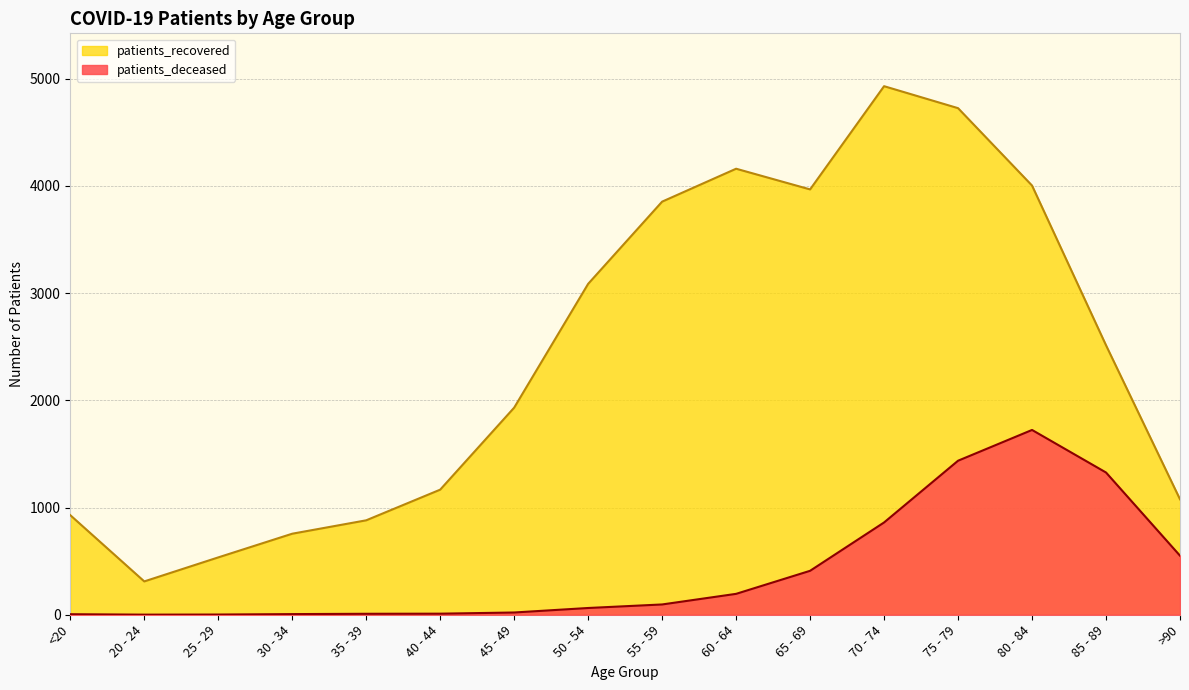

What are all the series names shown in the legend?

patients_recovered, patients_deceased